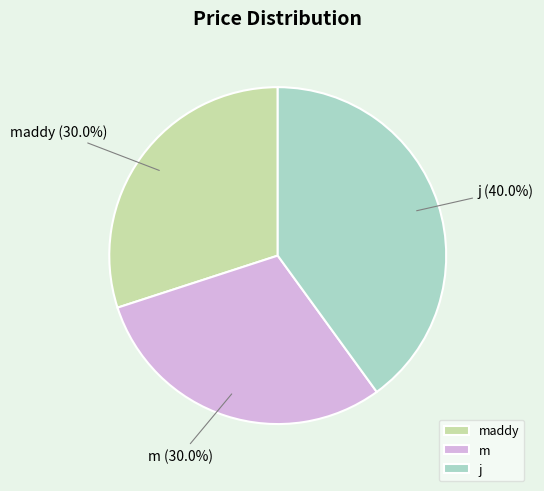

Is j the majority of the pie?

No